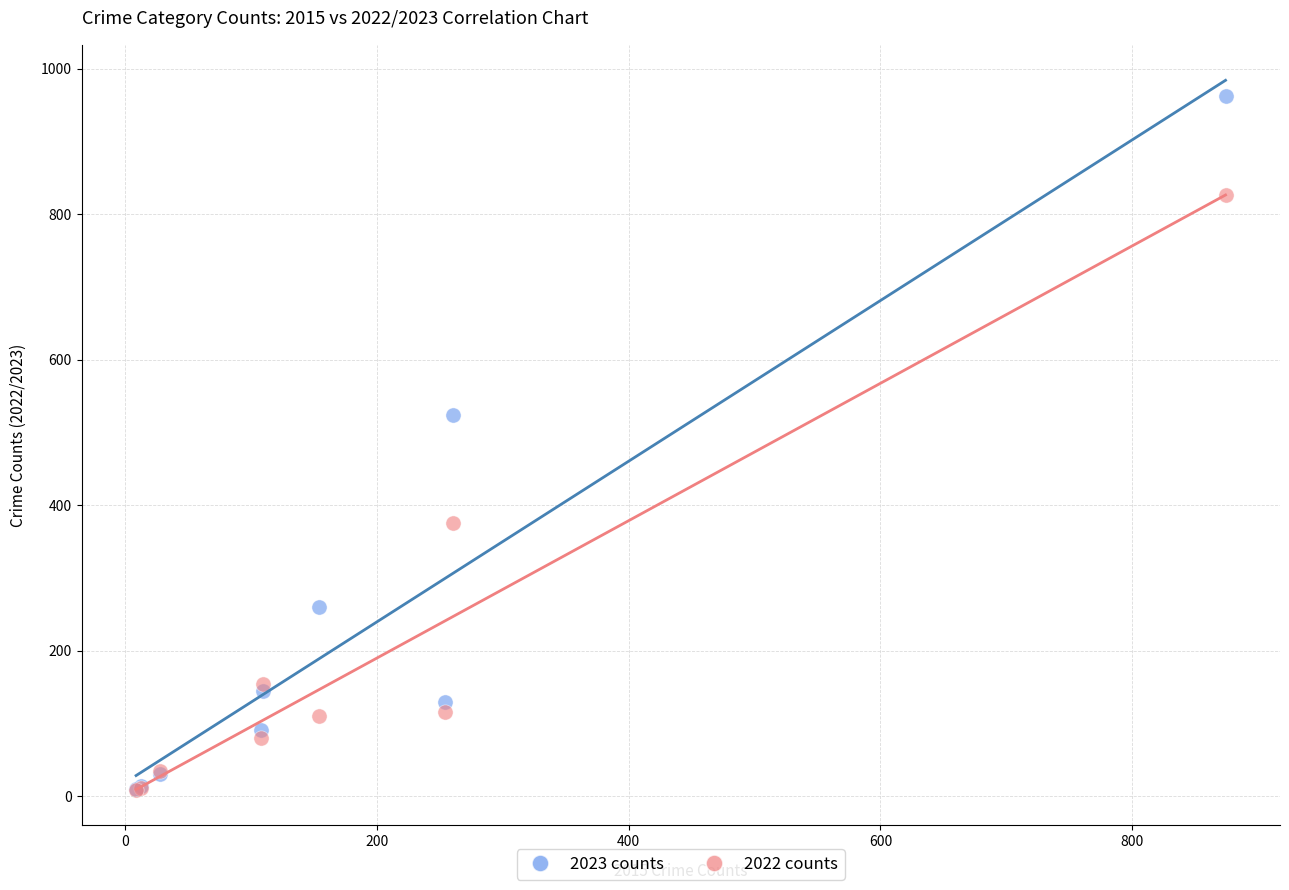

In the 2023 counts series, what Y value is closest to 486?

524